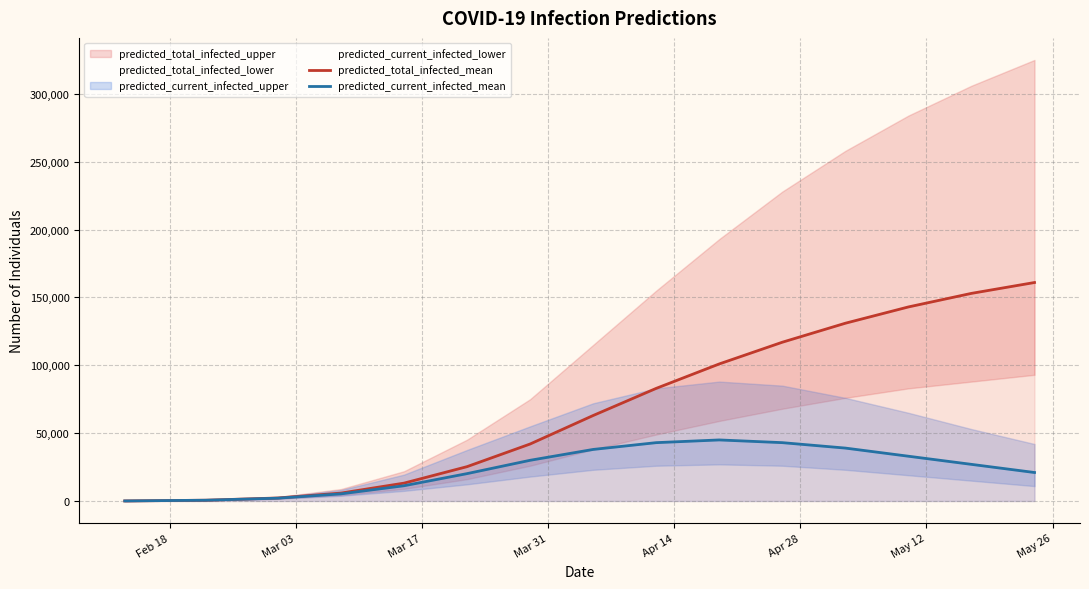

True or false: predicted_total_infected_mean and predicted_current_infected_mean cross at least once.

False